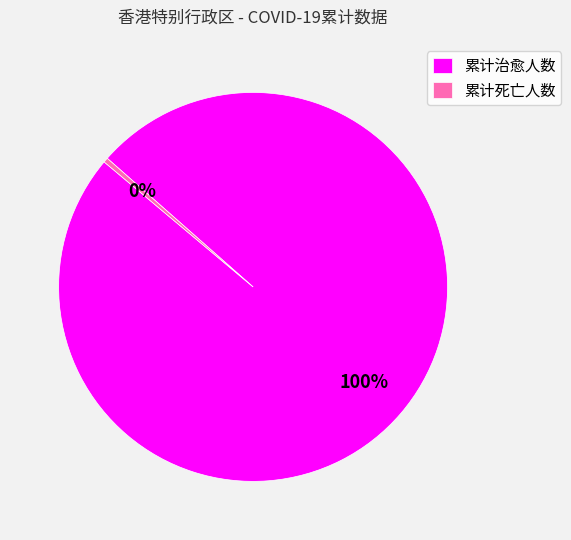

To the nearest percent, what percentage of the pie is 累计治愈人数?

100%